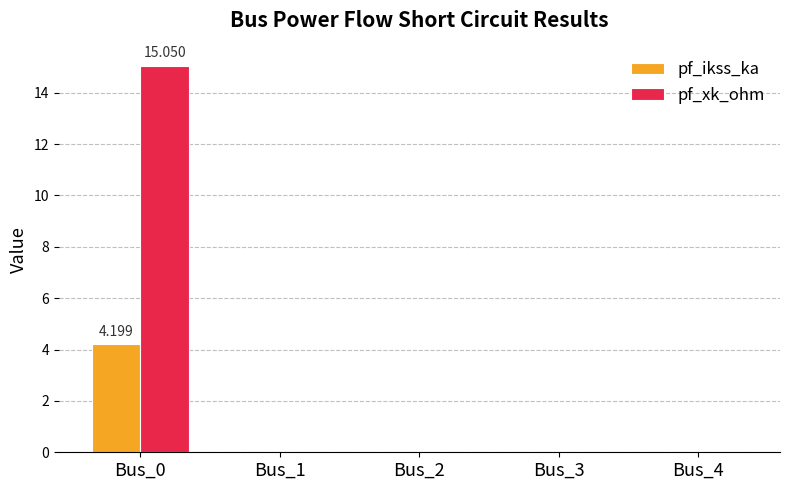

Which label corresponds to the largest value in the chart?

Bus_0